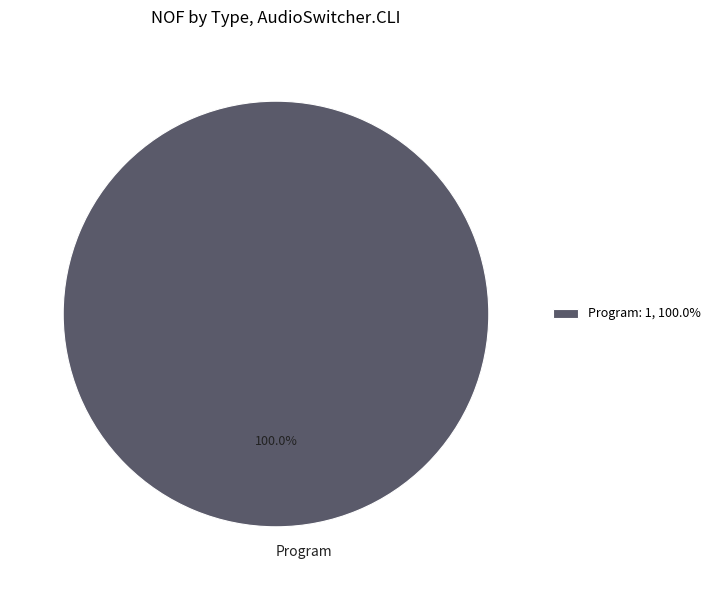

Is there any slice that represents more than half of the pie?

Yes